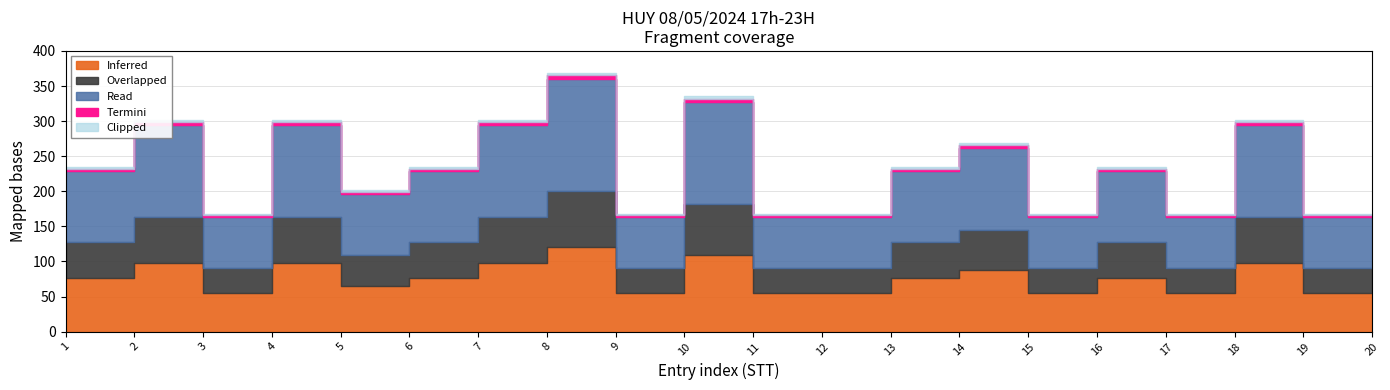

What is the sum of the Termini values at 14 and 8?

9